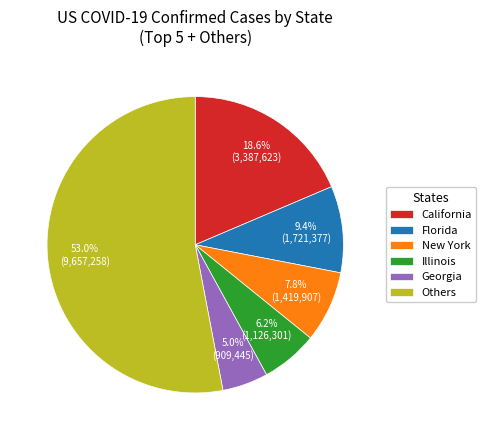

Do Florida and Illinois together represent more than half of the pie?

No